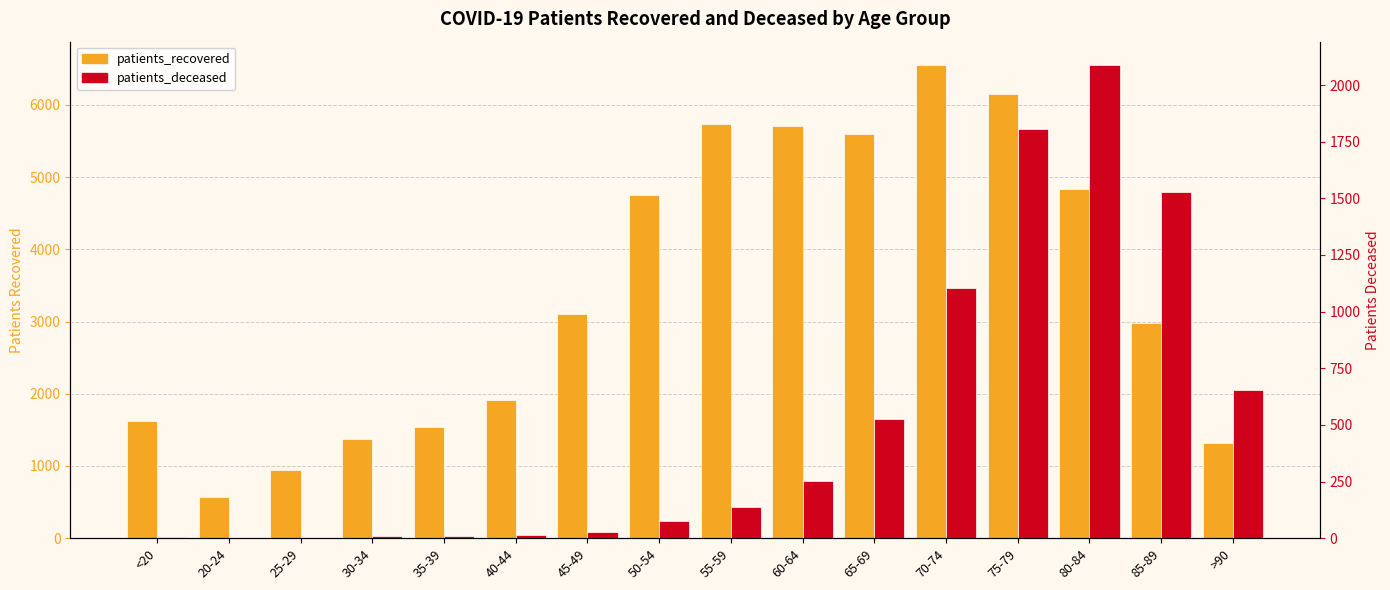

How many categories are shown in the chart?

16